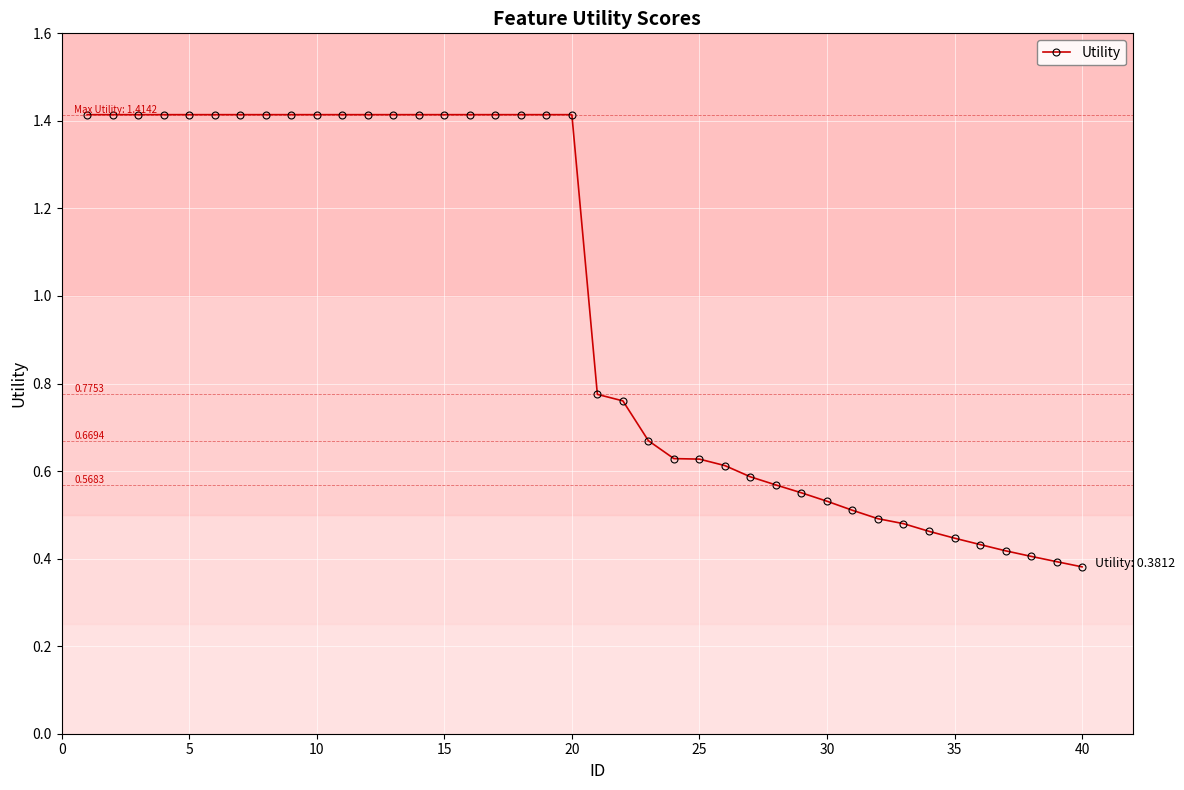

What is the average value?

1.0